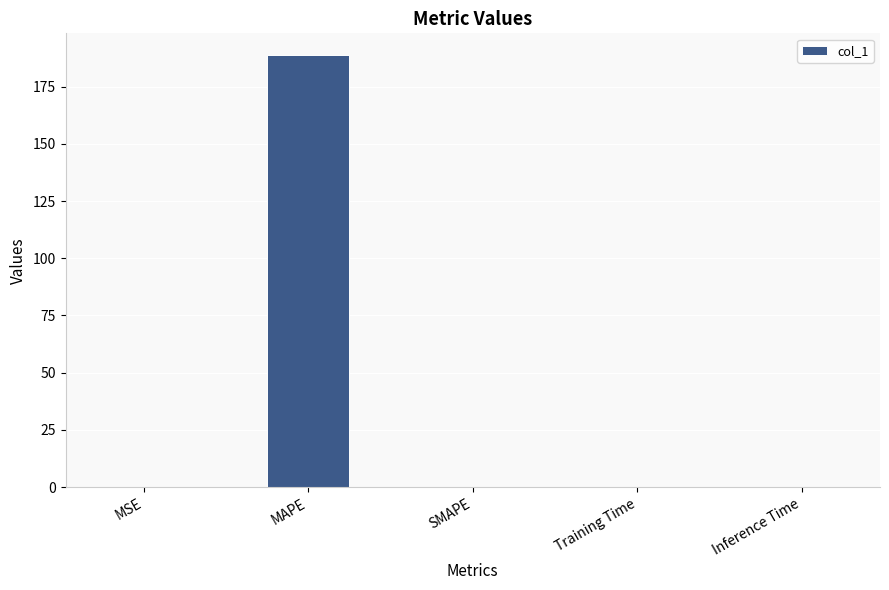

What is the sum of all values?

188.9